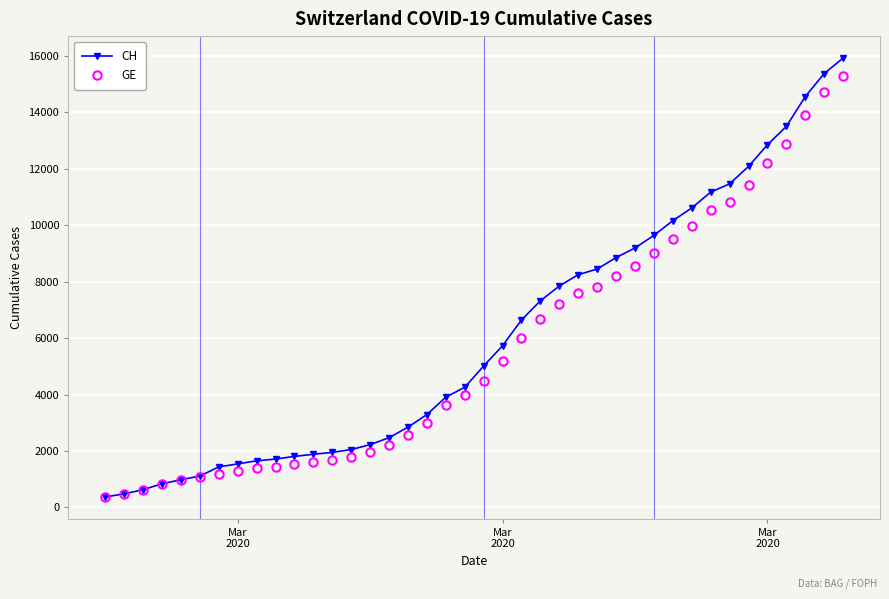

What is the average value of the CH series?

6053